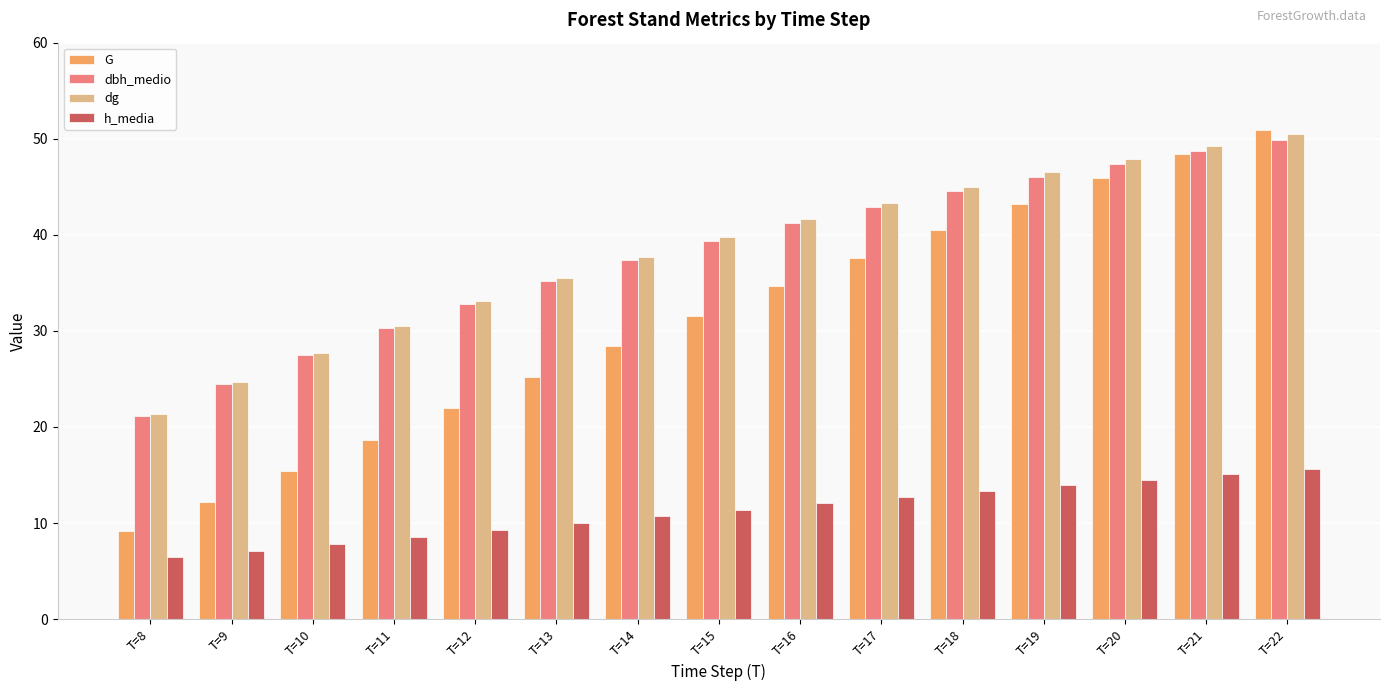

Is it true that G equals 46.0 at T=16?

False